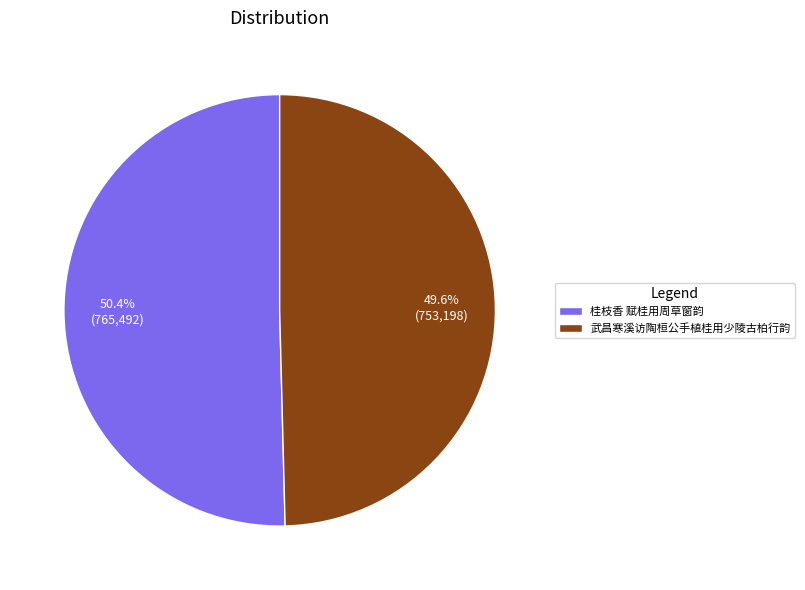

Count the number of slices in the pie.

2